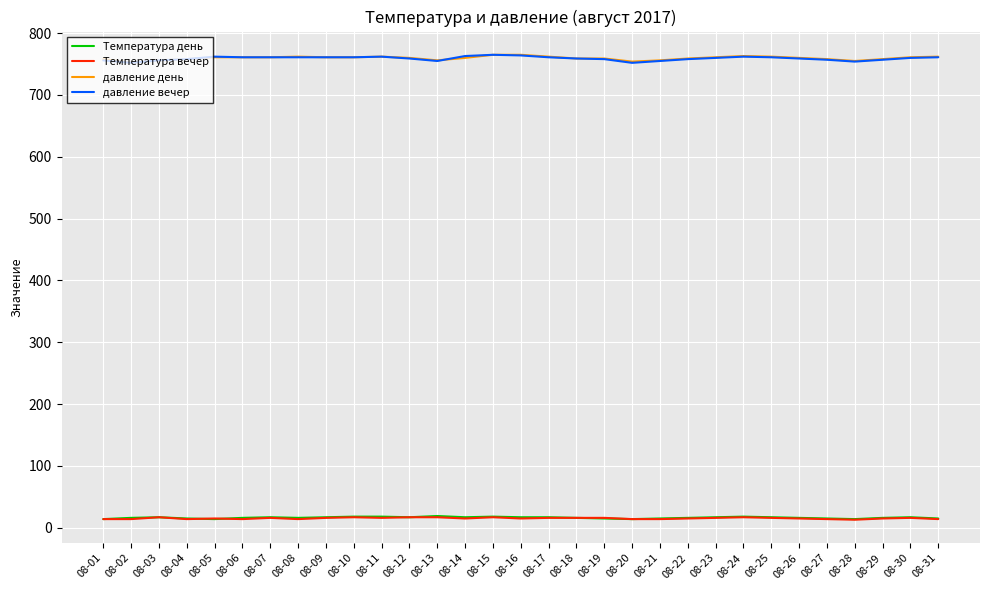

What is the sum of the Температура вечер values at 08-29 and 08-06?

29